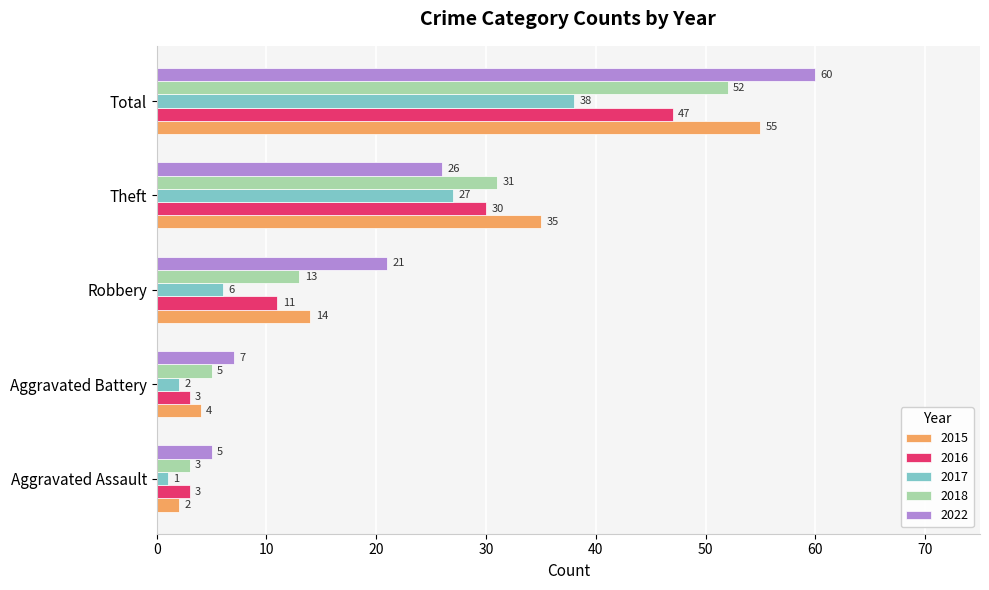

What is the difference between the second highest and second lowest values in the 2022 series?

19